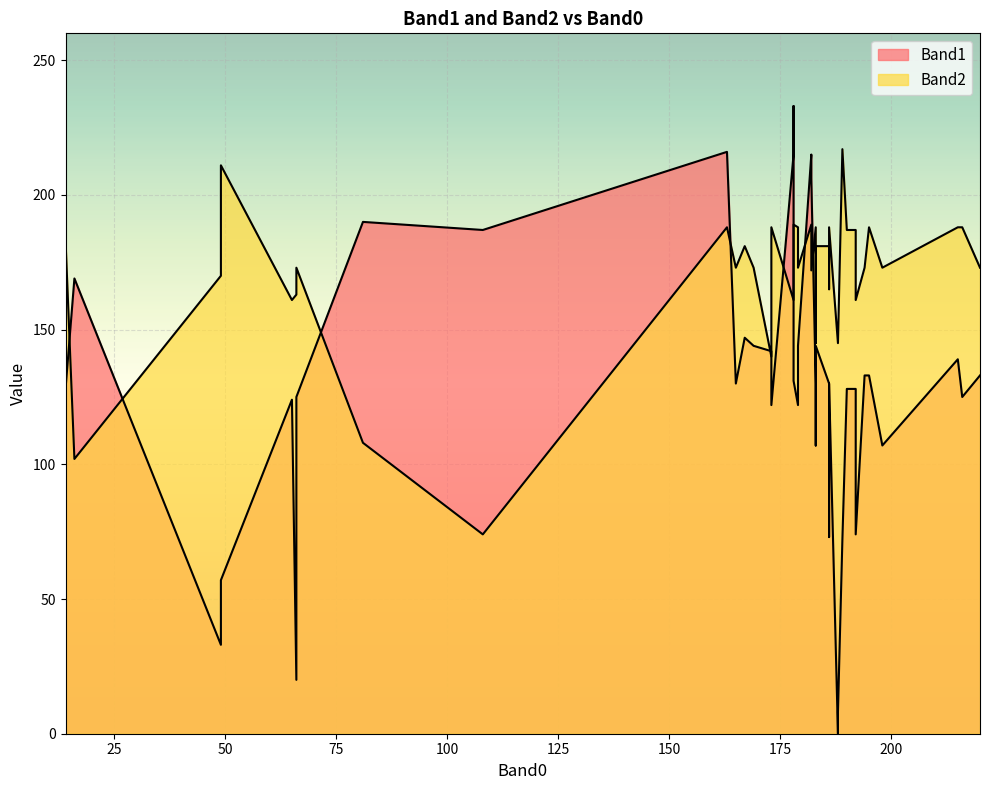

Between 165 and 188, which series saw the biggest shift?

Band1